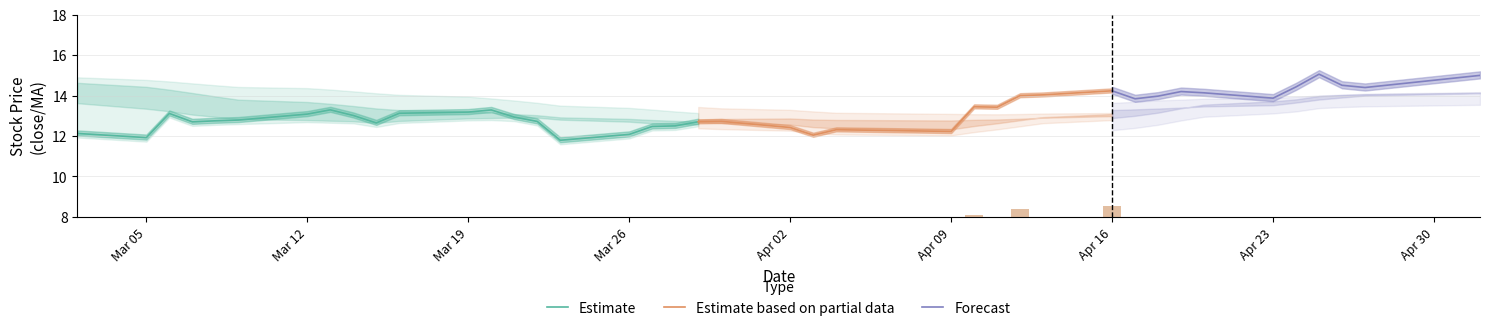

What is the spread (max minus min) of values at 24?

0.6